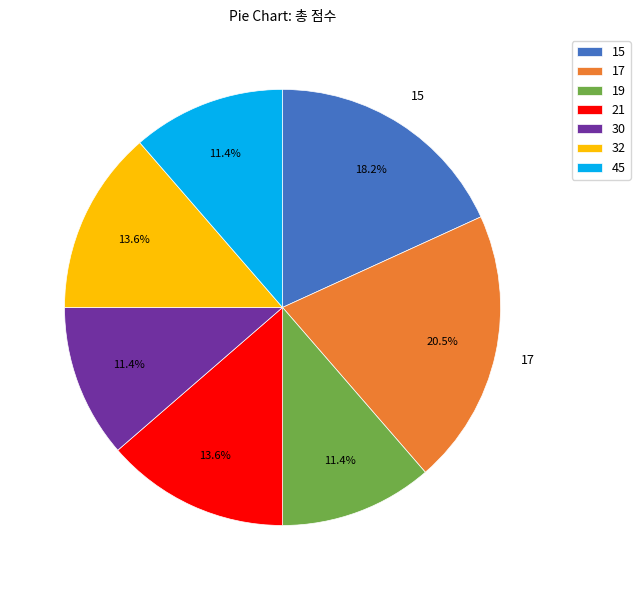

Approximately how many times larger is the value at 19 compared to 21?

0.8